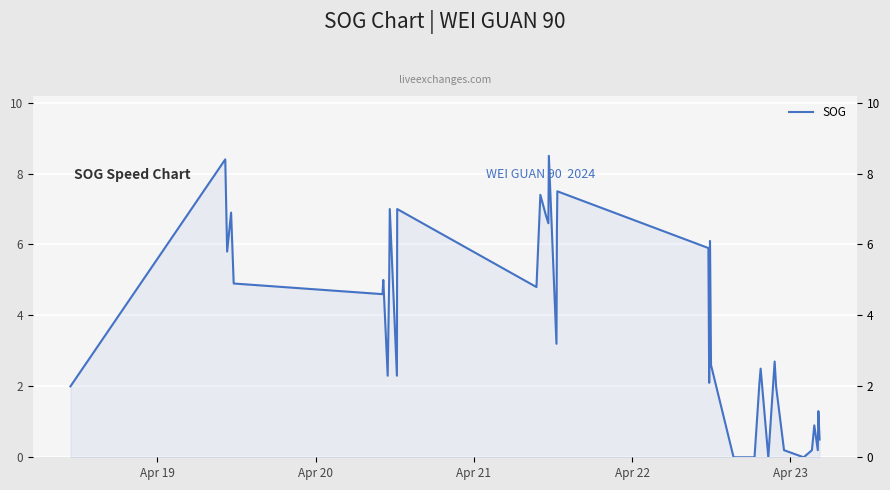

What is the difference between the maximum and minimum values?

8.5